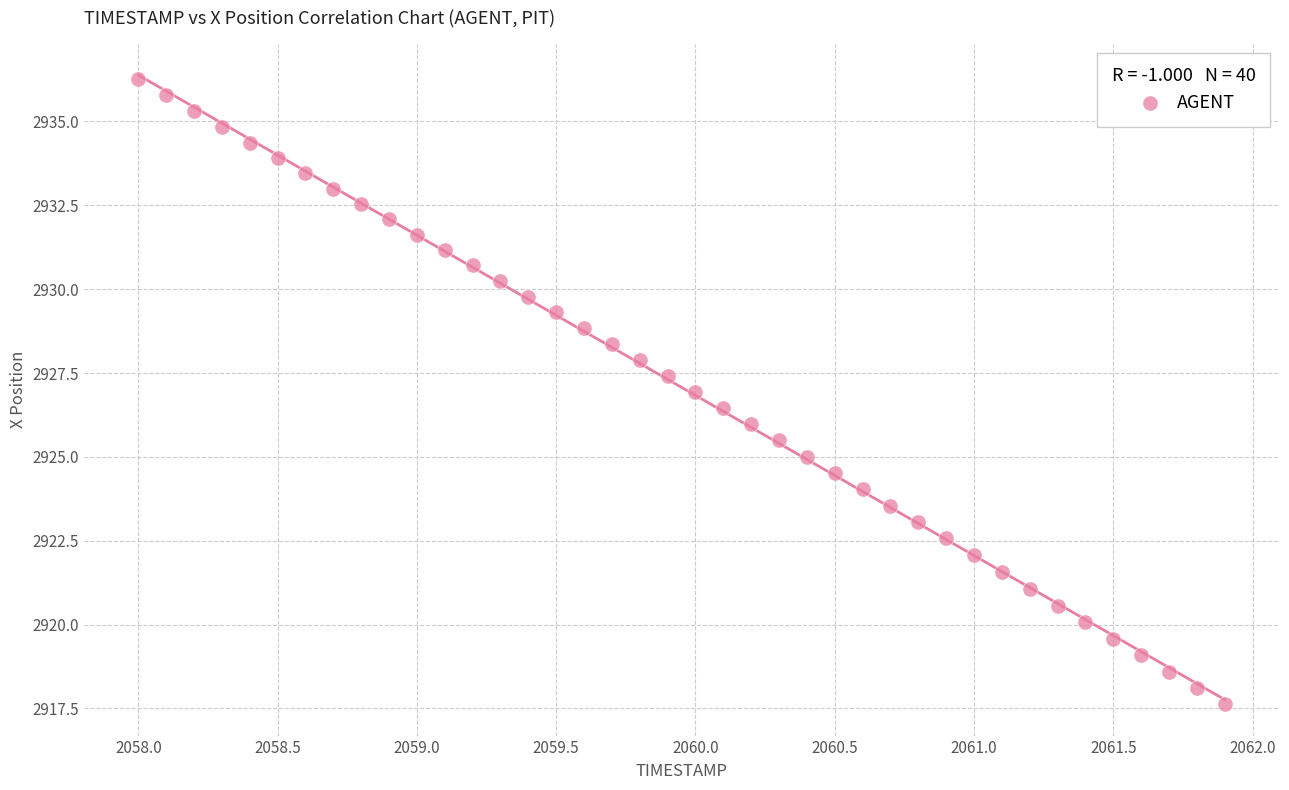

What is the range of Y values (max minus min)?

18.6